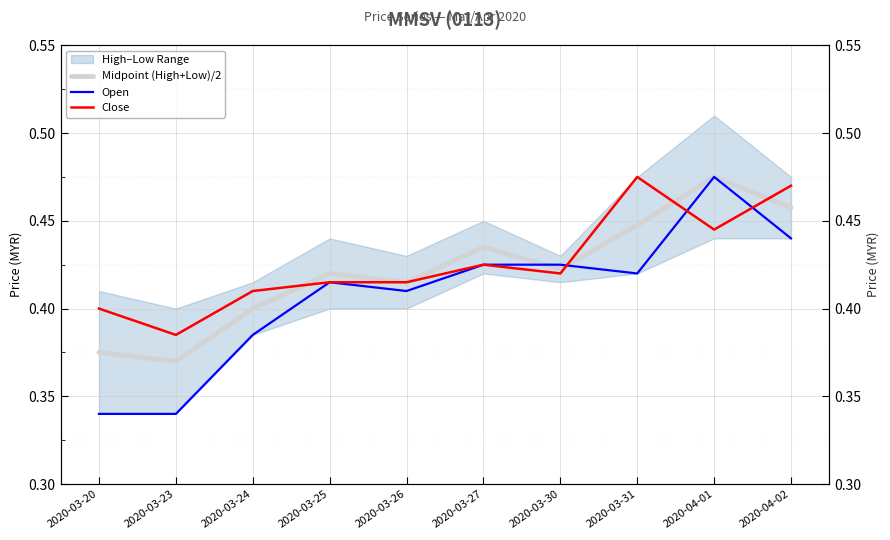

How many Close values are between 0 and 1?

10